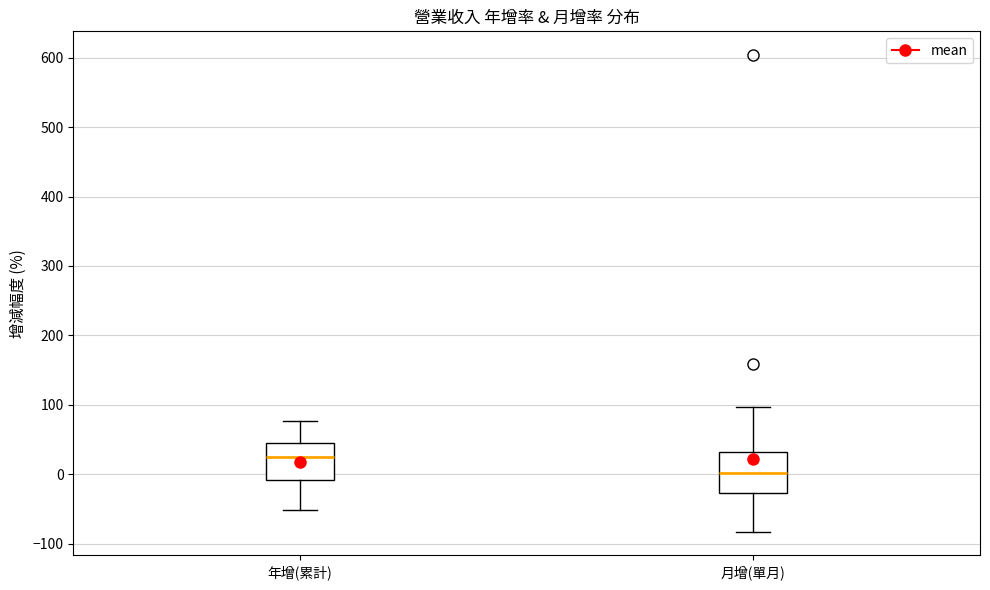

Which box's median line is the lowest?

月增(單月)